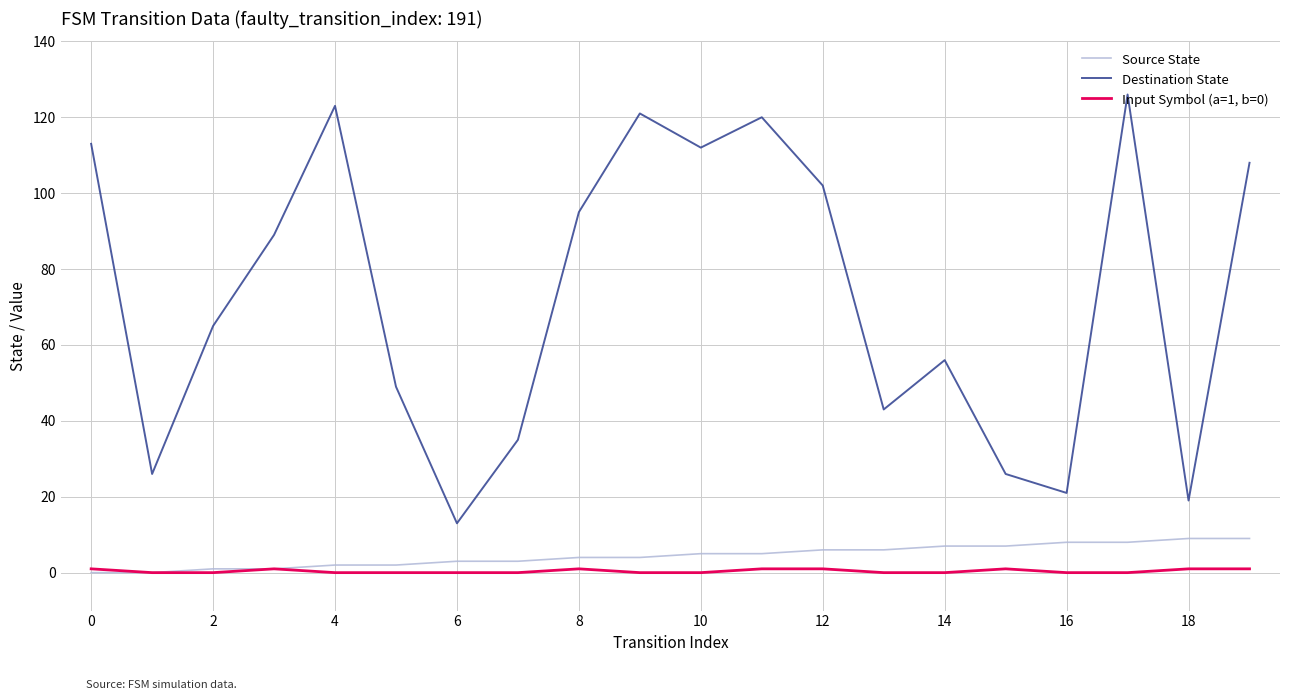

What is the difference between the maximum and minimum values in the Input Symbol (a=1, b=0) series?

1